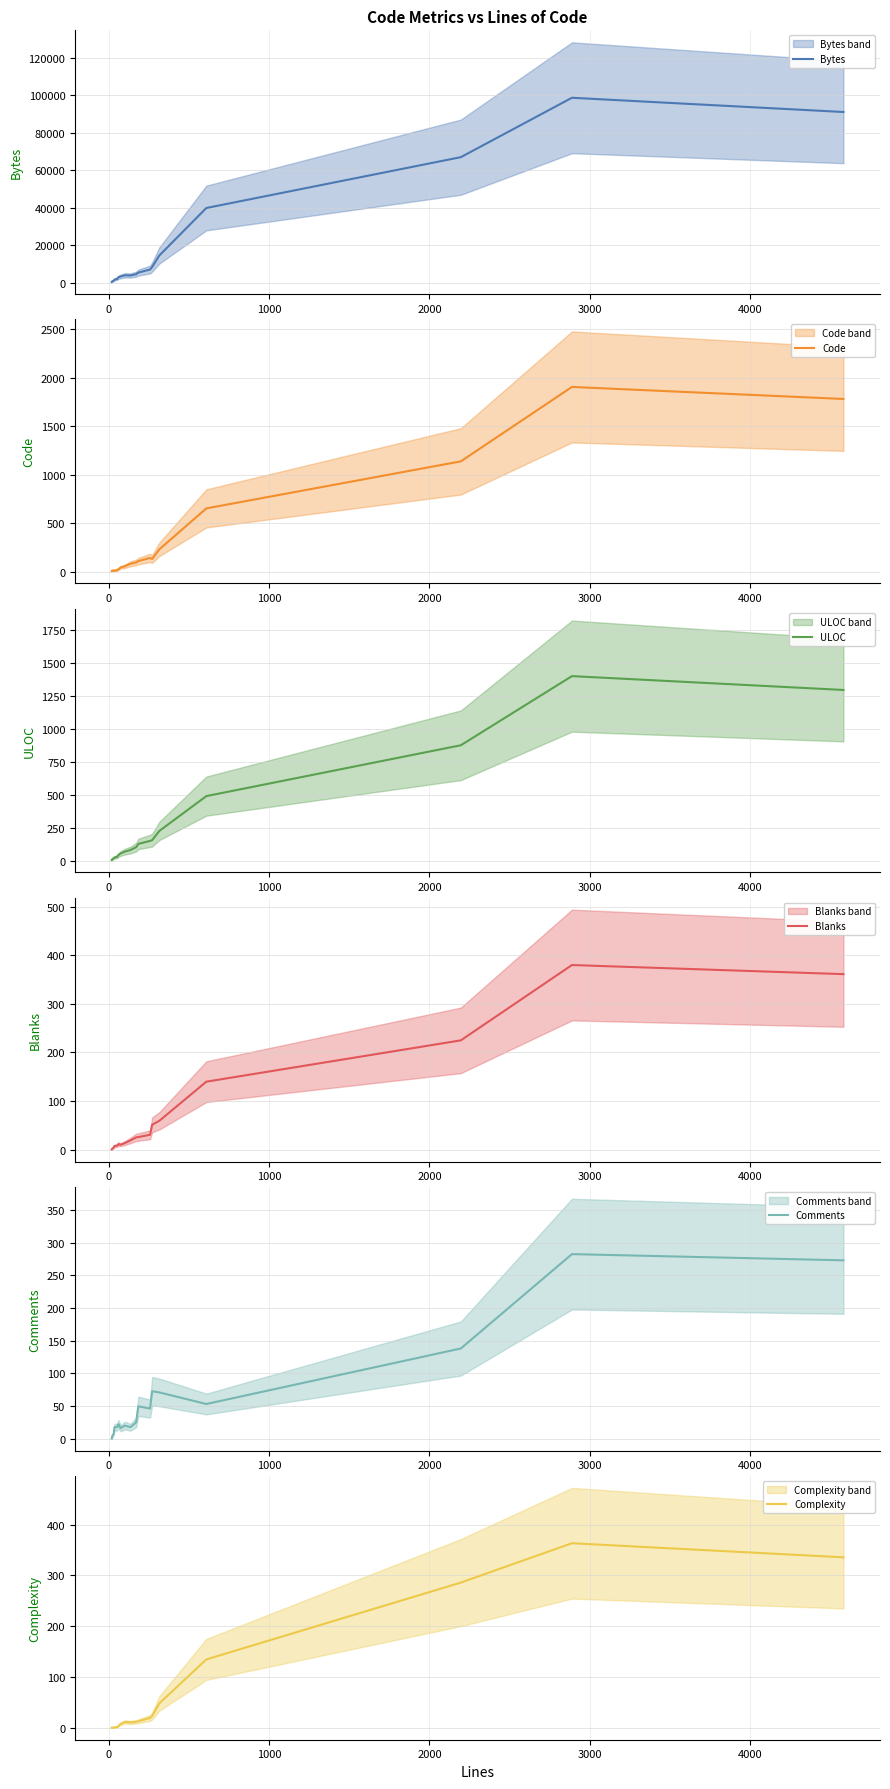

True or false: Blanks and Code cross at least once.

False